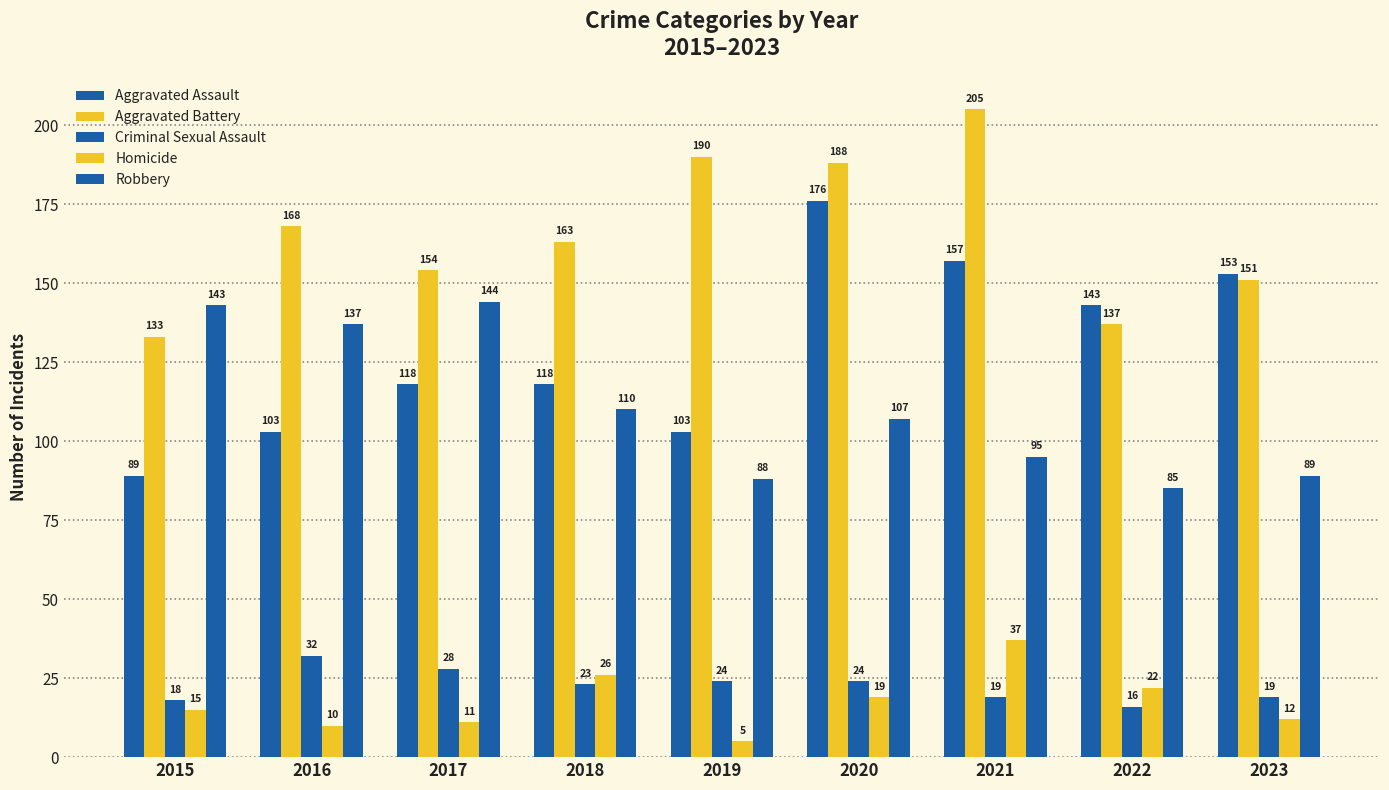

Between 2016 and 2019, which is larger?

2016